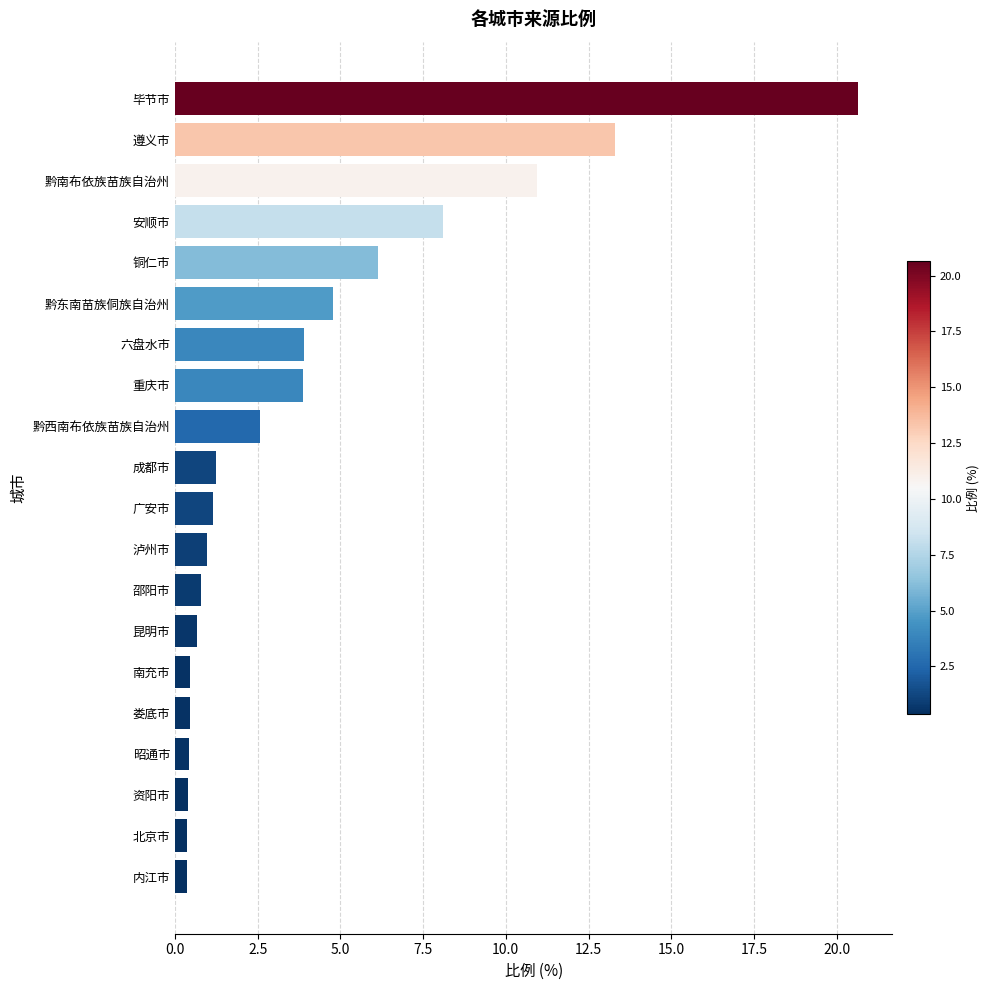

Is it true that the value at 铜仁市 is 10.1?

False